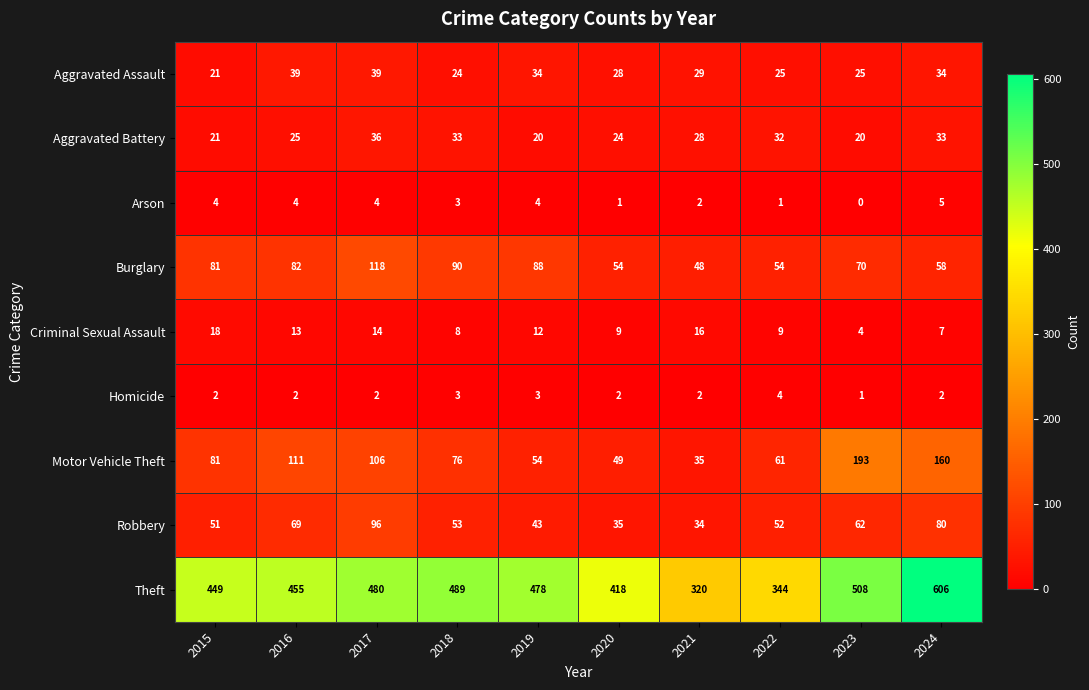

Which series has the largest total across all categories?

Theft